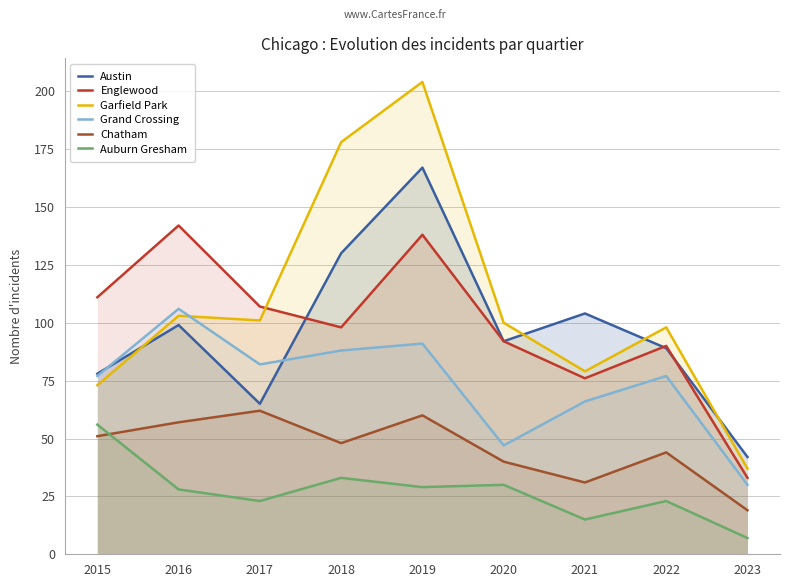

Is it true that Grand Crossing equals 77 at 2020?

False